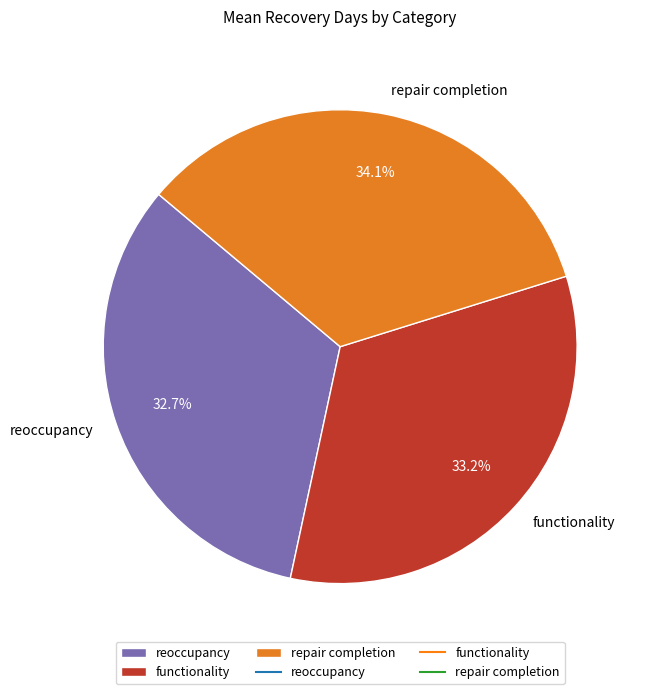

How many slices are in this pie chart?

3